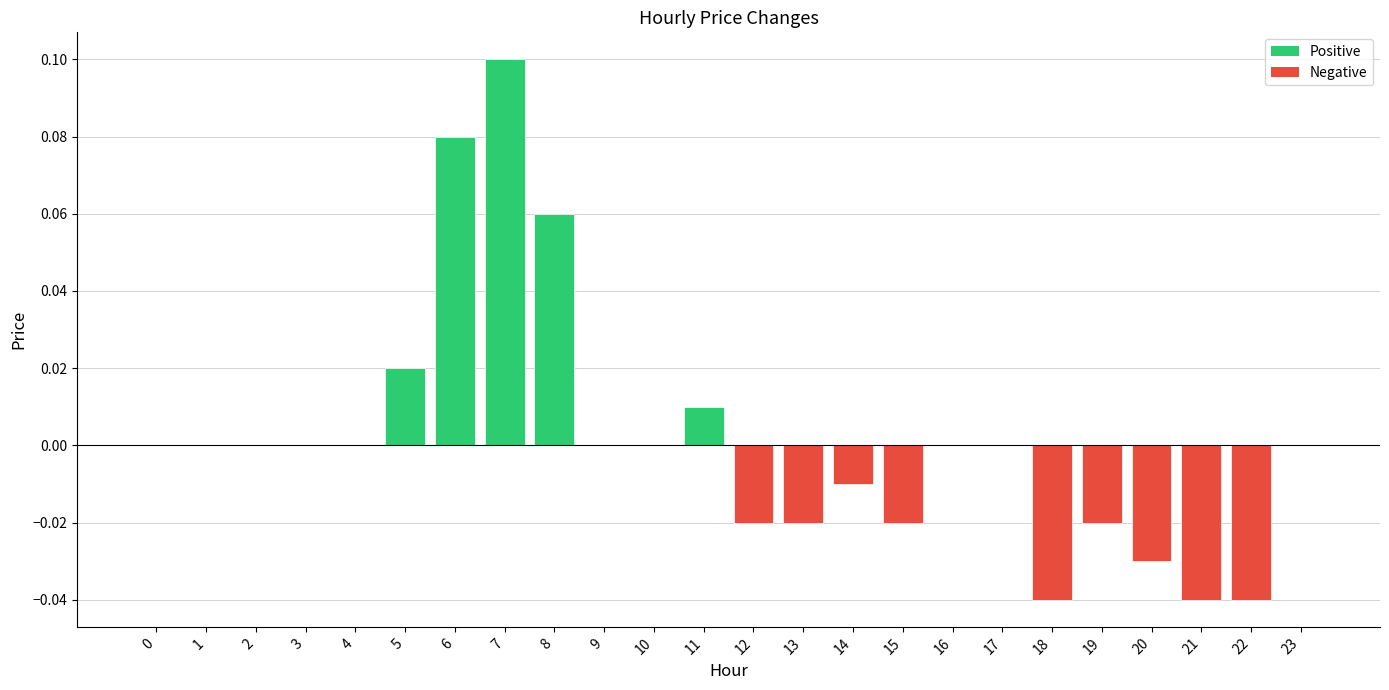

The value at 6 is 0.1. True or false?

True